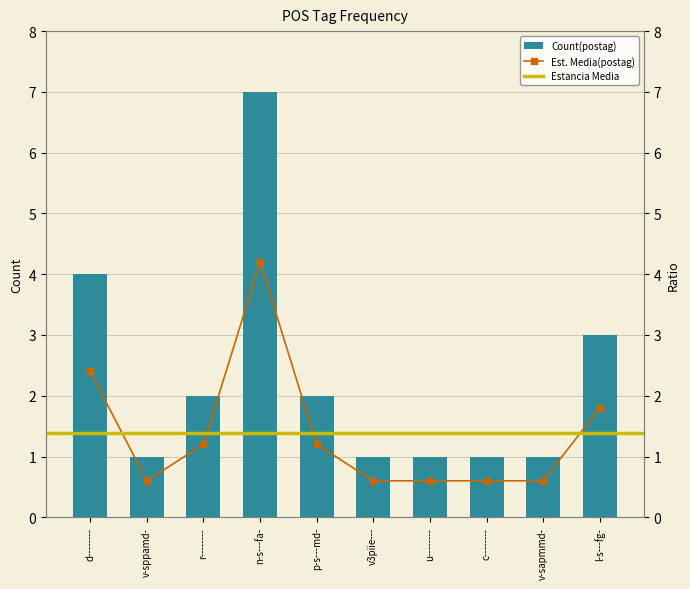

What value does the data have at p-s---md-?

2